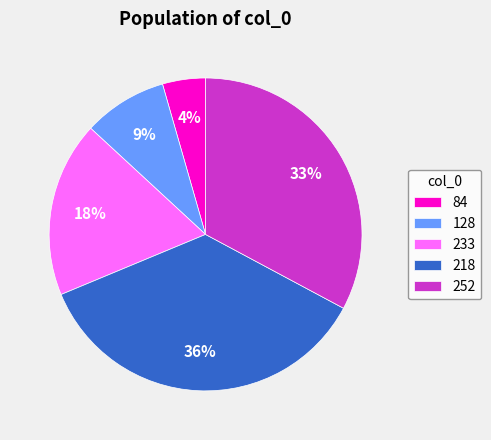

Does 233 represent more than half of the total?

No